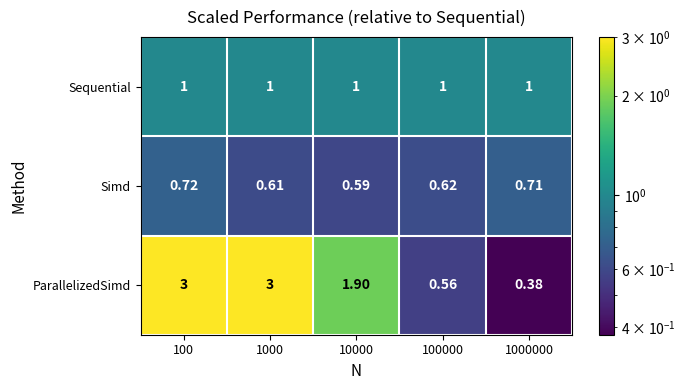

At 1000, list the series in order from smallest to largest.

Simd, Sequential, ParallelizedSimd